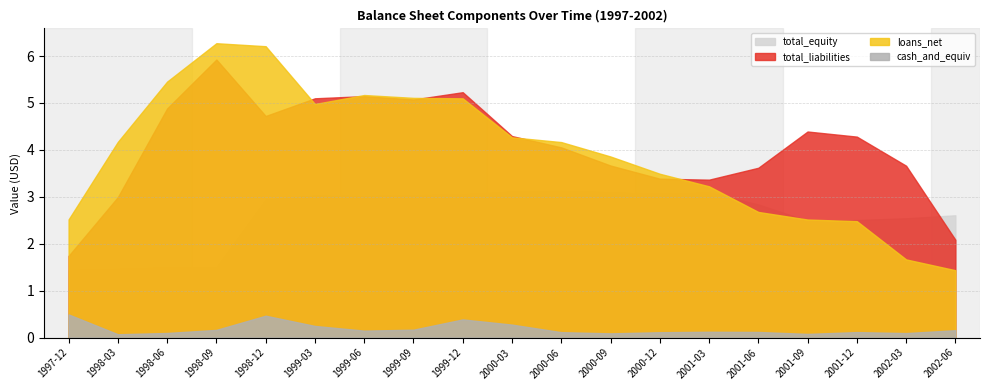

What is the difference between the total_liabilities values at 2001-12 and 1999-09?

0.8